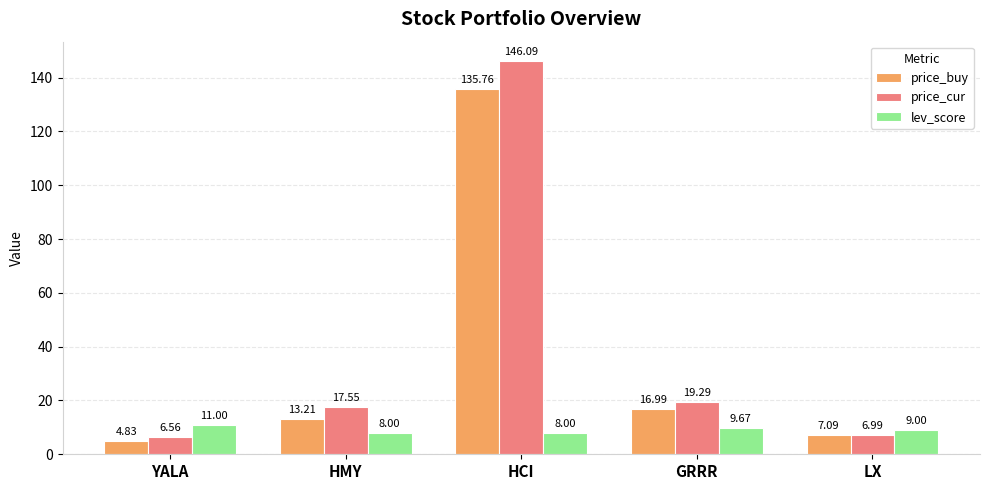

Rank the categories by price_buy value from highest to lowest.

HCI, GRRR, HMY, LX, YALA